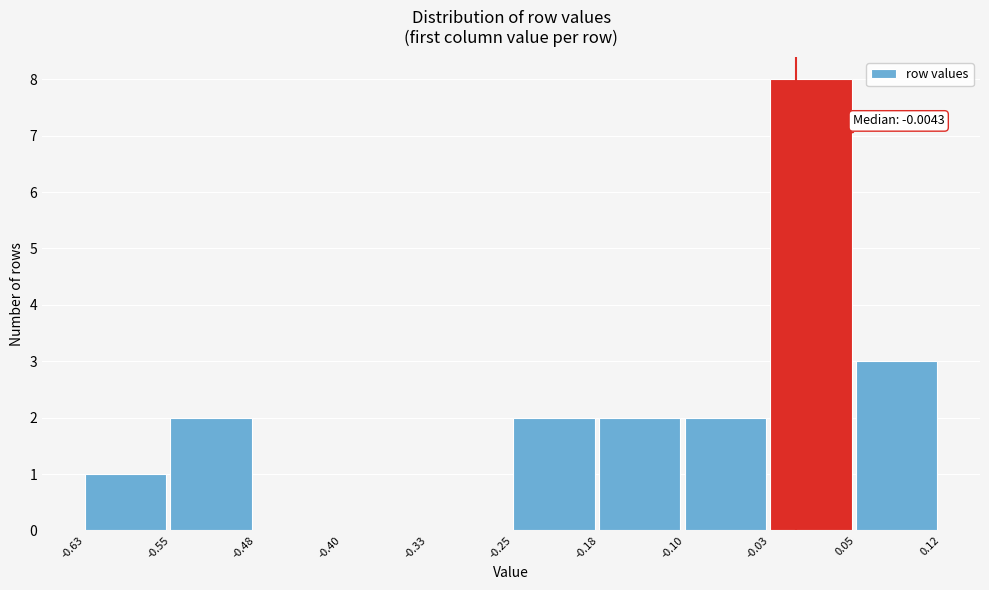

Over which range of the x-axis is the bar tallest?

-0.03 to 0.05